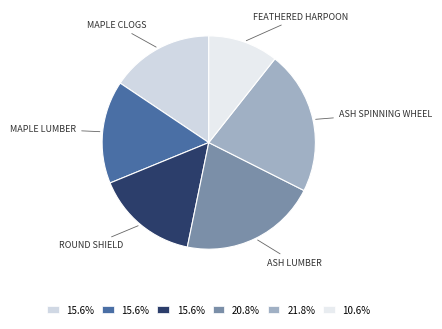

Which has a higher value, ROUND SHIELD or ASH SPINNING WHEEL?

ASH SPINNING WHEEL